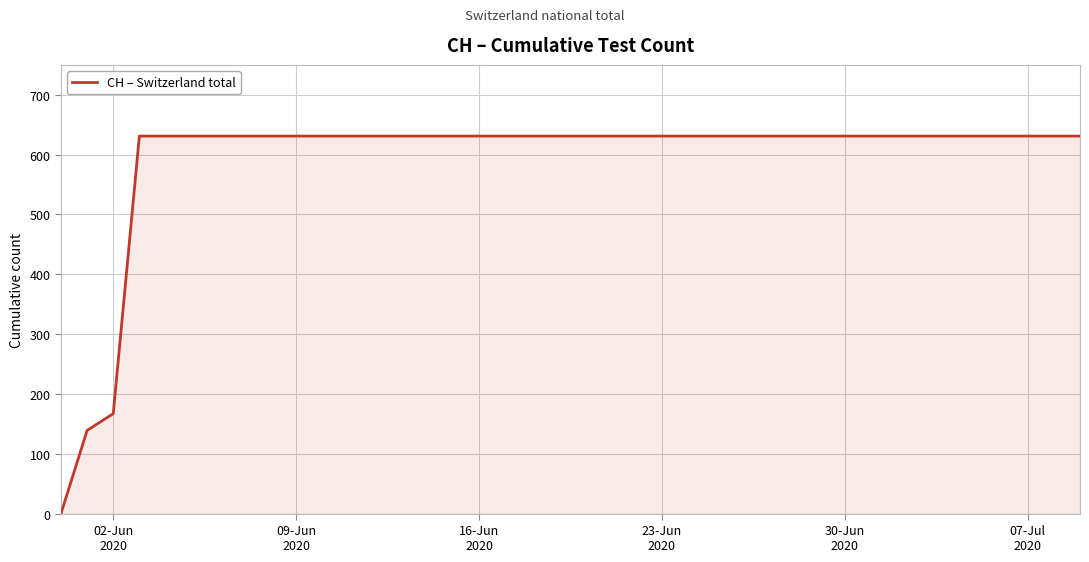

What is the maximum value shown in the chart?

631